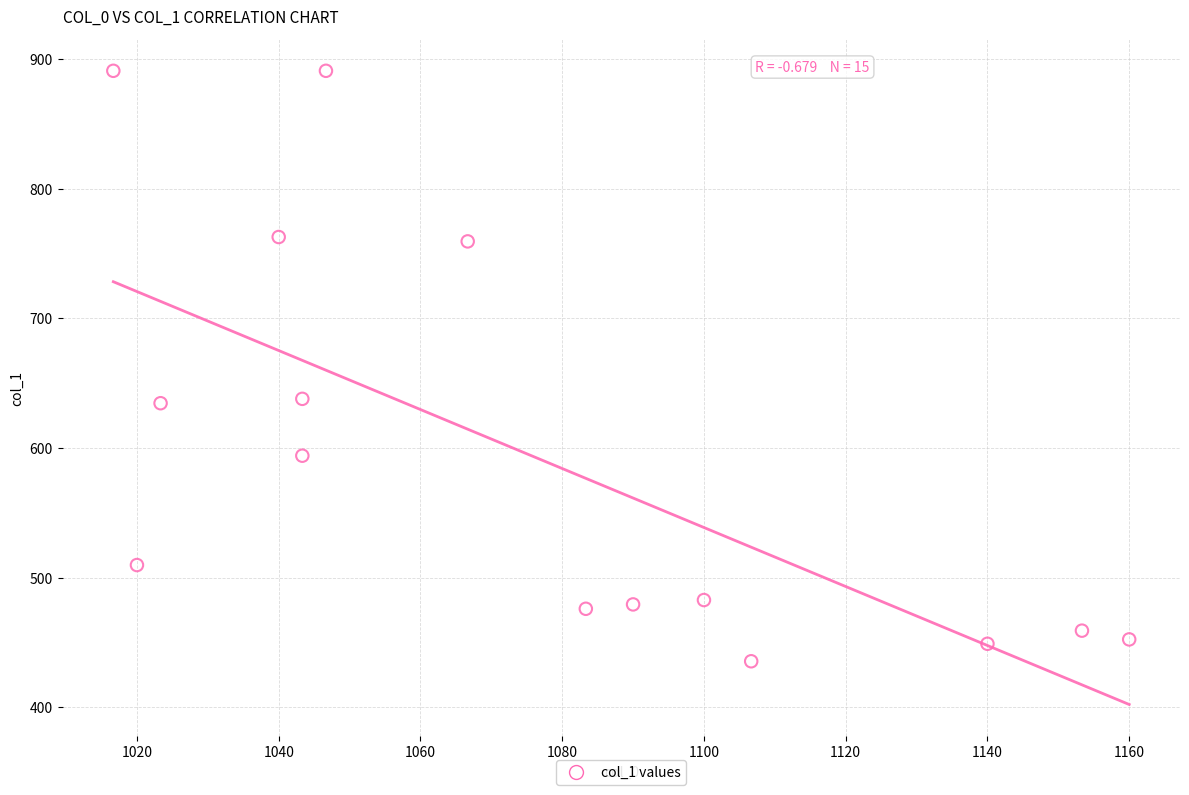

What is the range of Y values (max minus min)?

455.6